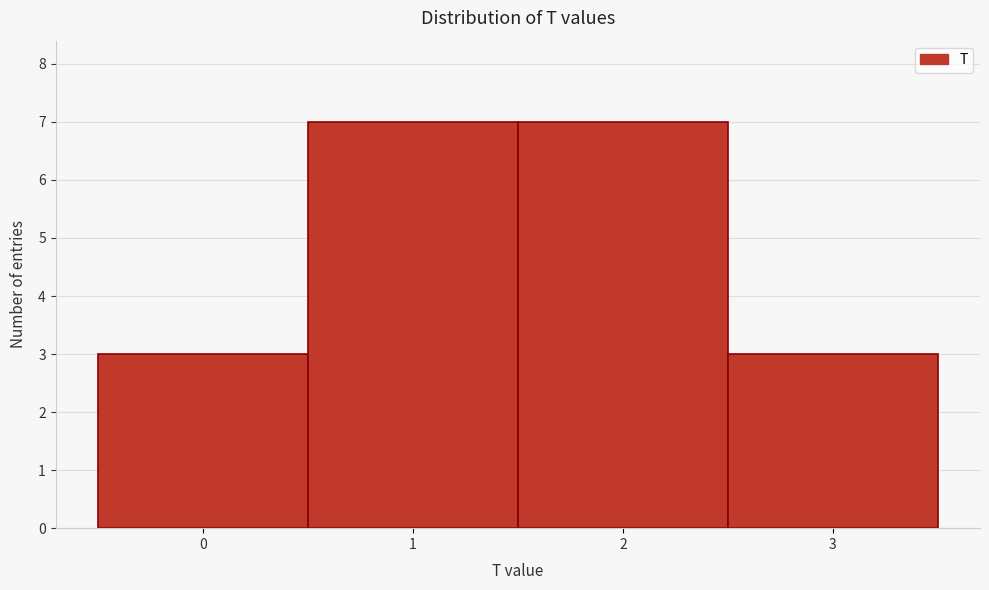

Reading left to right, list every bar in this chart as the range it spans on the x-axis followed by its height. The values are not printed on the chart, so give them approximately, as read against the axis.

-0.5 to 0.5: 3
0.5 to 1.5: 7
1.5 to 2.5: 7
2.5 to 3.5: 3